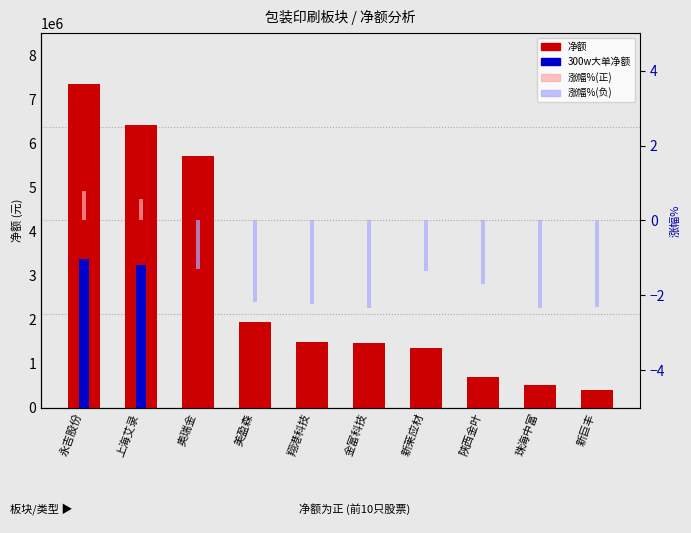

Reading right to left, extract all data points from this chart.

净额: 新巨丰=407235.0	珠海中富=510694.0	陕西金叶=684084.0	新莱应材=1362501.0	金富科技=1460108.0	翔港科技=1483693.0	美盈森=1944898.0	奥瑞金=5714651.0	上海艾录=6418509.0	永吉股份=7341799.0
300w大单净额: 新巨丰=0.0	珠海中富=0.0	陕西金叶=0.0	新莱应材=0.0	金富科技=0.0	翔港科技=0.0	美盈森=0.0	奥瑞金=0.0	上海艾录=3240000.0	永吉股份=3382782.0
涨幅%(正): 新巨丰=0.0	珠海中富=0.0	陕西金叶=0.0	新莱应材=0.0	金富科技=0.0	翔港科技=0.0	美盈森=0.0	奥瑞金=0.0	上海艾录=0.6	永吉股份=0.8
涨幅%(负): 新巨丰=-2.3	珠海中富=-2.4	陕西金叶=-1.7	新莱应材=-1.4	金富科技=-2.3	翔港科技=-2.2	美盈森=-2.2	奥瑞金=-1.3	上海艾录=0.0	永吉股份=0.0